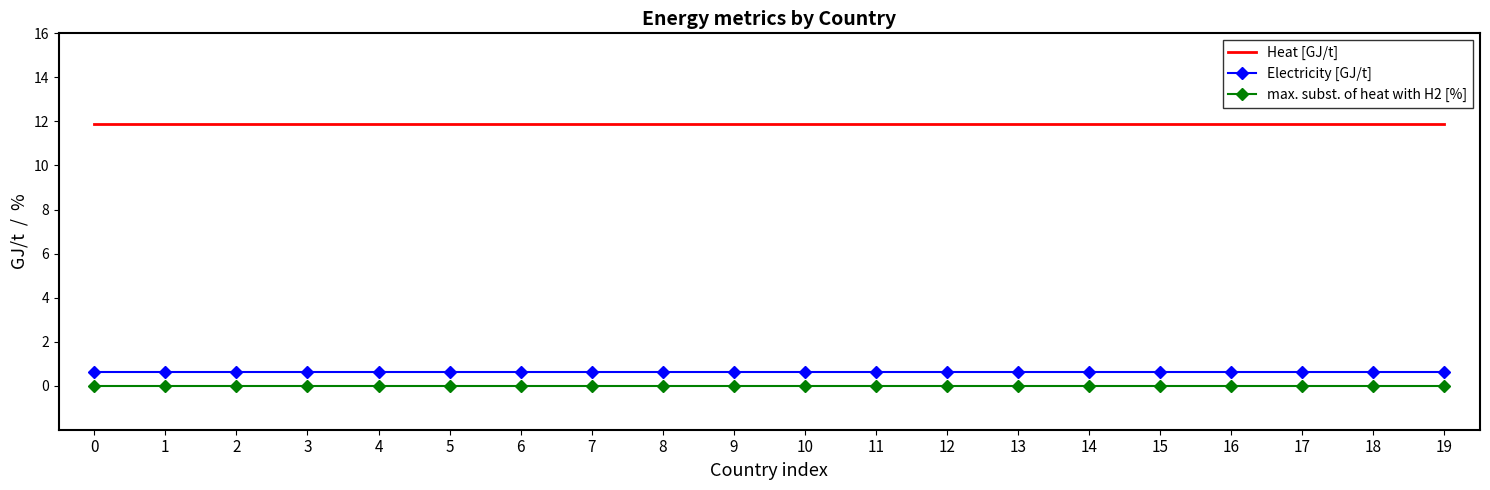

What are all the series names shown in the legend?

Heat [GJ/t], Electricity [GJ/t], max. subst. of heat with H2 [%]